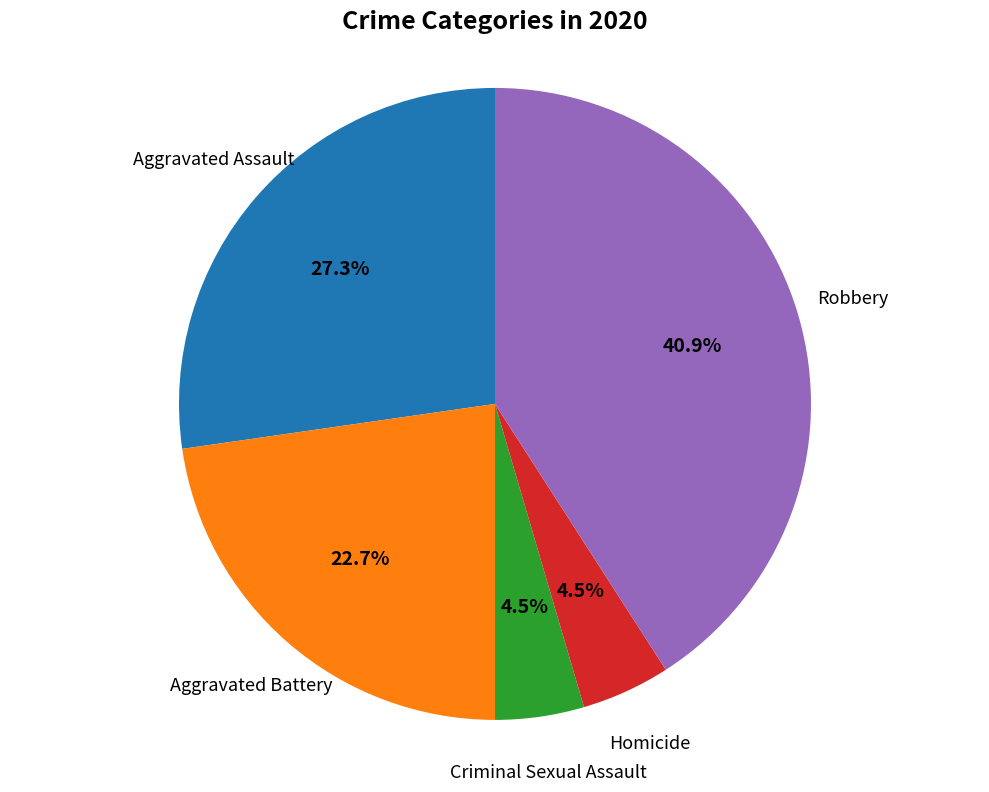

Is there a majority slice in this chart?

No